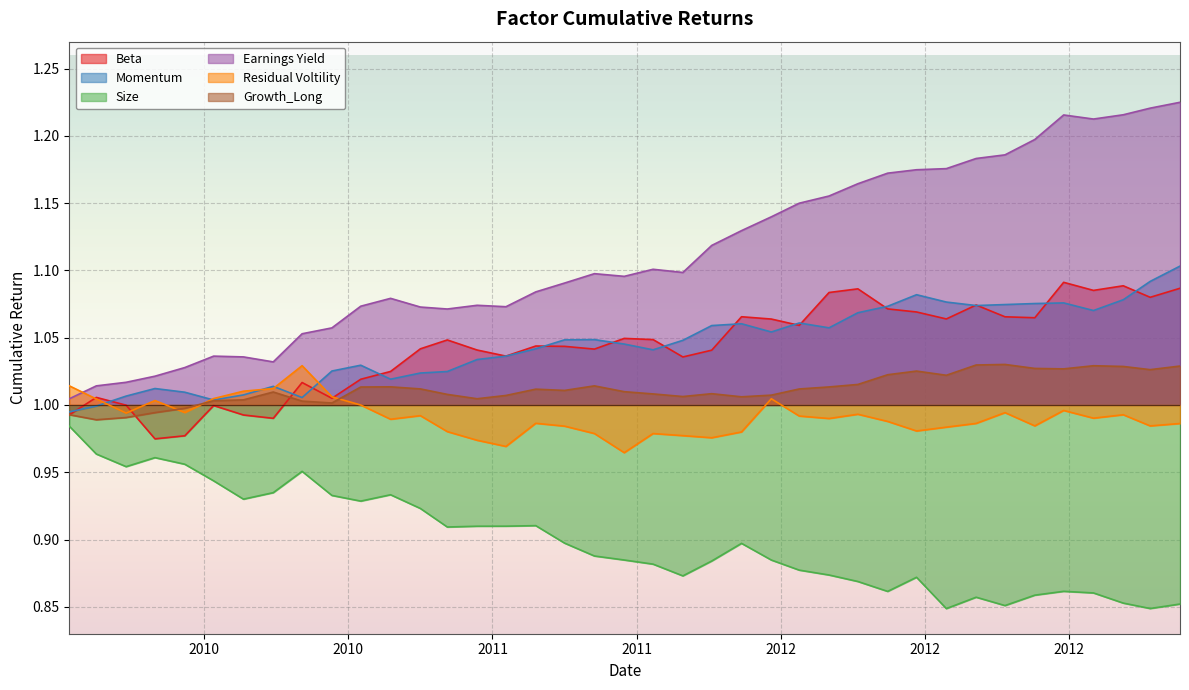

What is the value of the Residual Voltility point at the 39th from the left?

1.0